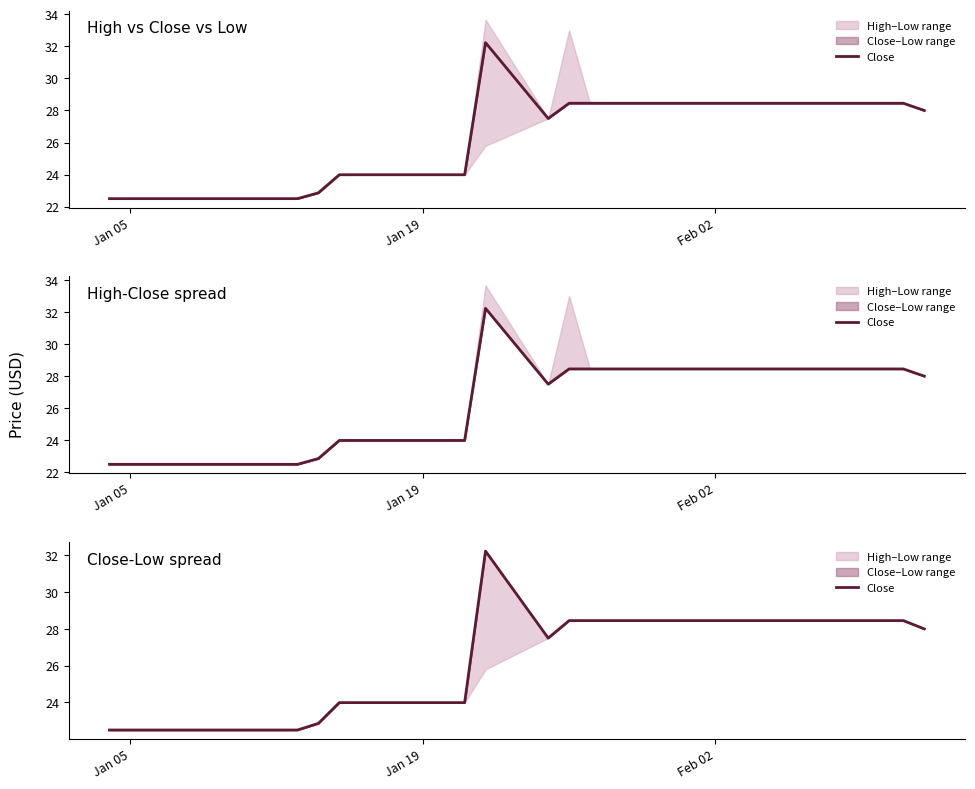

Reading left to right, list all the values displayed in this chart.

22.5	22.5	22.5	22.5	22.5	22.5	22.5	22.5	22.9	24.0	24.0	24.0	24.0	32.2	27.5	28.4	28.4	28.4	28.4	28.4	28.4	28.4	28.4	28.4	28.4	28.4	28.4	28.4	28.0